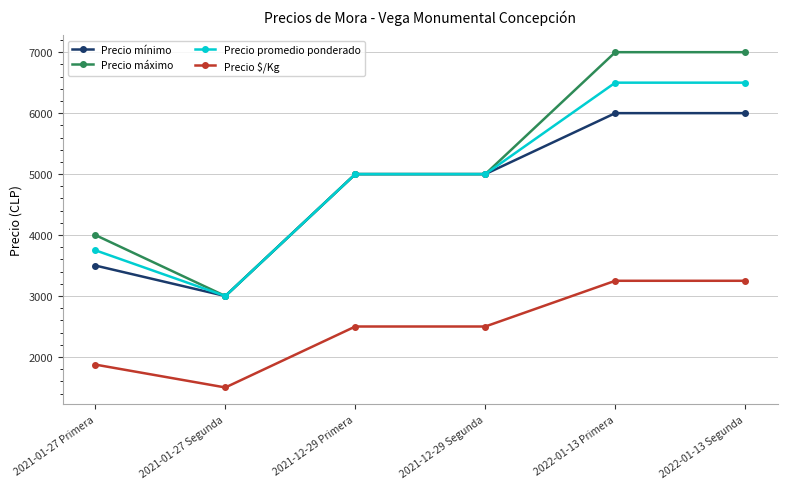

How many data points does each series have?

6